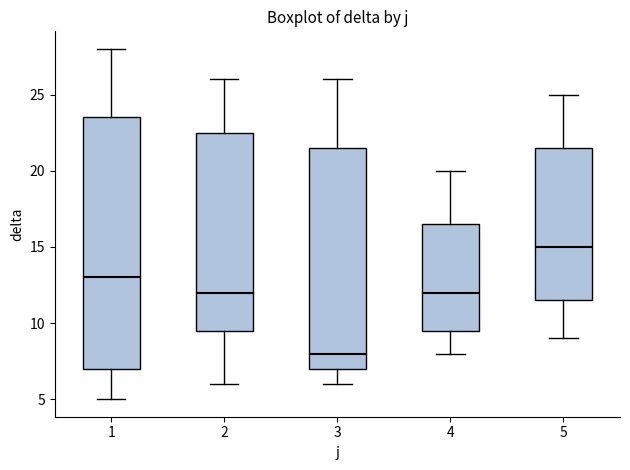

Reading left to right, transcribe this box plot: for each box, give where its median line is, the range the box spans, and where its two whiskers end, as read against the y-axis. The values are not printed on the chart, so give them approximately, as read against the axis.

1: median 13.0, box 7.0 to 23.5, whiskers 5.0 to 28.0
2: median 12.0, box 9.5 to 22.5, whiskers 6.0 to 26.0
3: median 8.0, box 7.0 to 21.5, whiskers 6.0 to 26.0
4: median 12.0, box 9.5 to 16.5, whiskers 8.0 to 20.0
5: median 15.0, box 11.5 to 21.5, whiskers 9.0 to 25.0